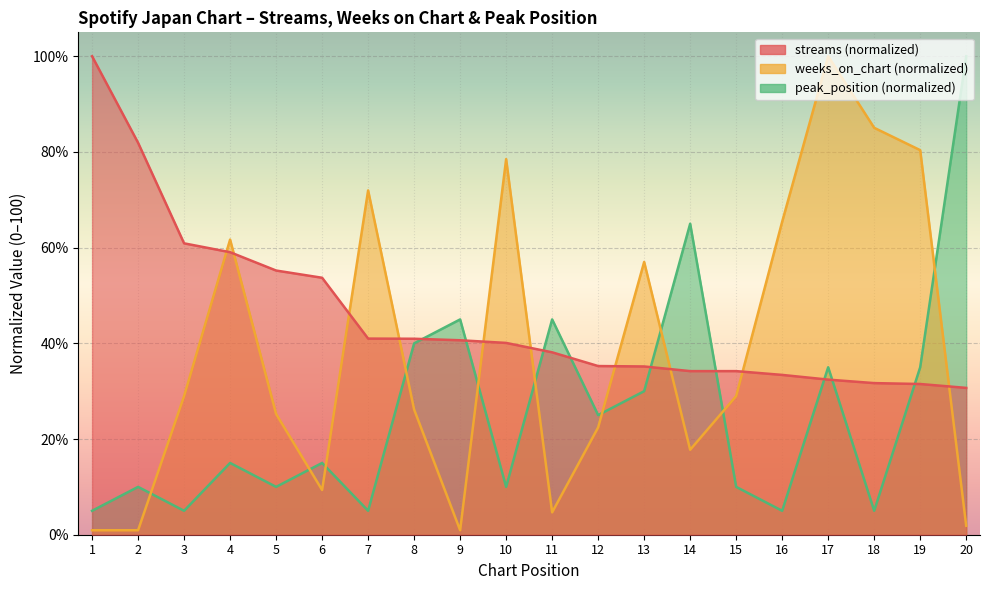

What is the difference between the second highest and second lowest values in the weeks_on_chart series?

84.1